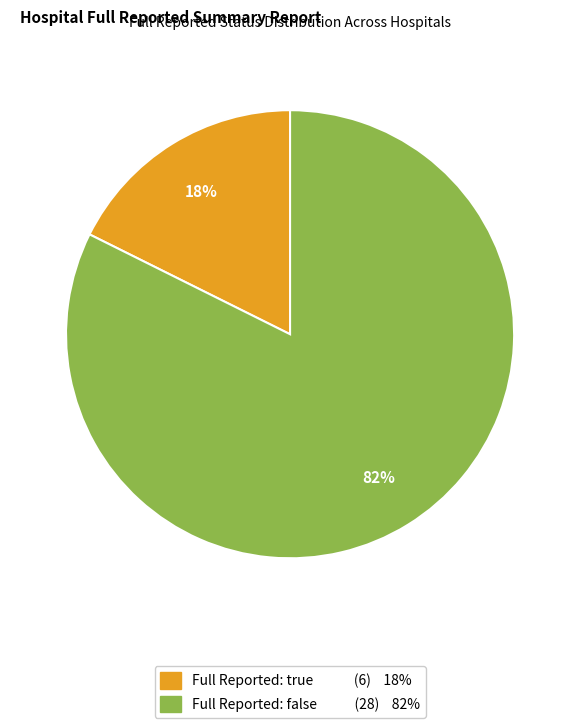

To the nearest percent, what is the average slice percentage?

50%